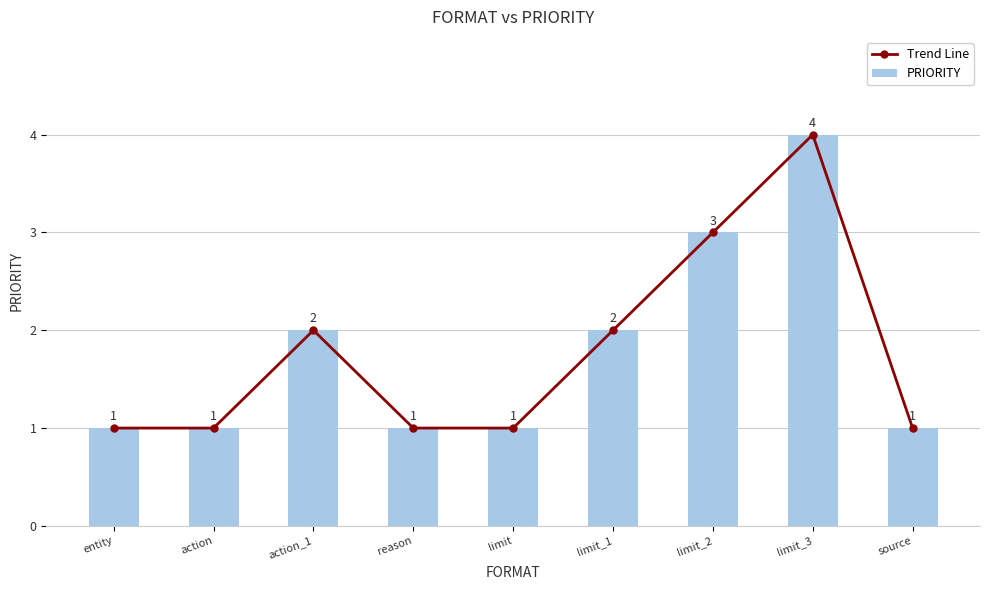

How many groups of bars are there?

9